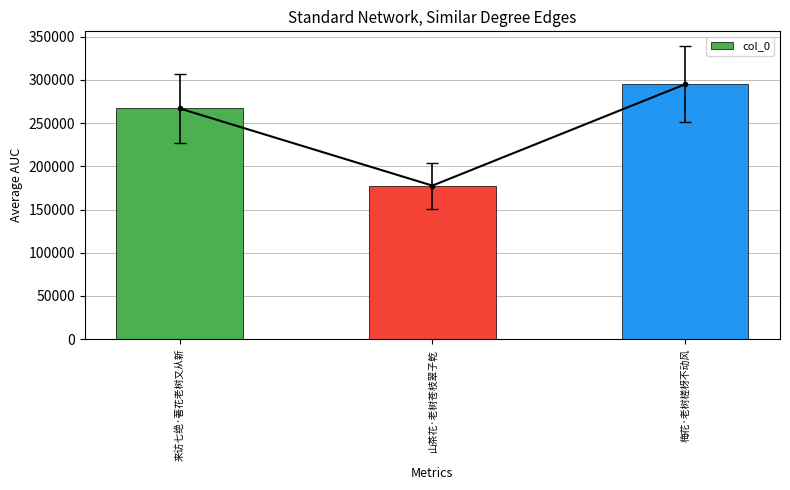

Reading left to right, transcribe all the data shown in this chart.

来访七绝·著花老树又从新=266987	山茶花·老树苍枝翠子乾=177634	梅花·老树槎枒不动风=295015